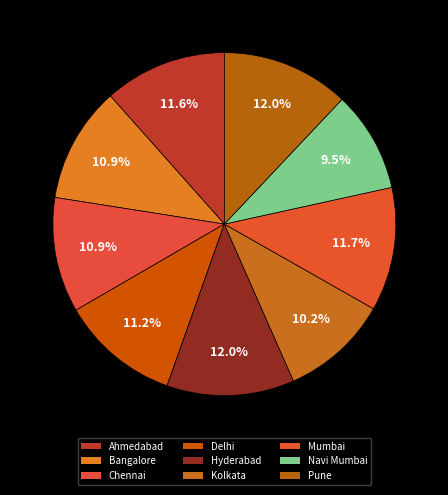

Is it true that Ahmedabad is 3% of the pie?

False